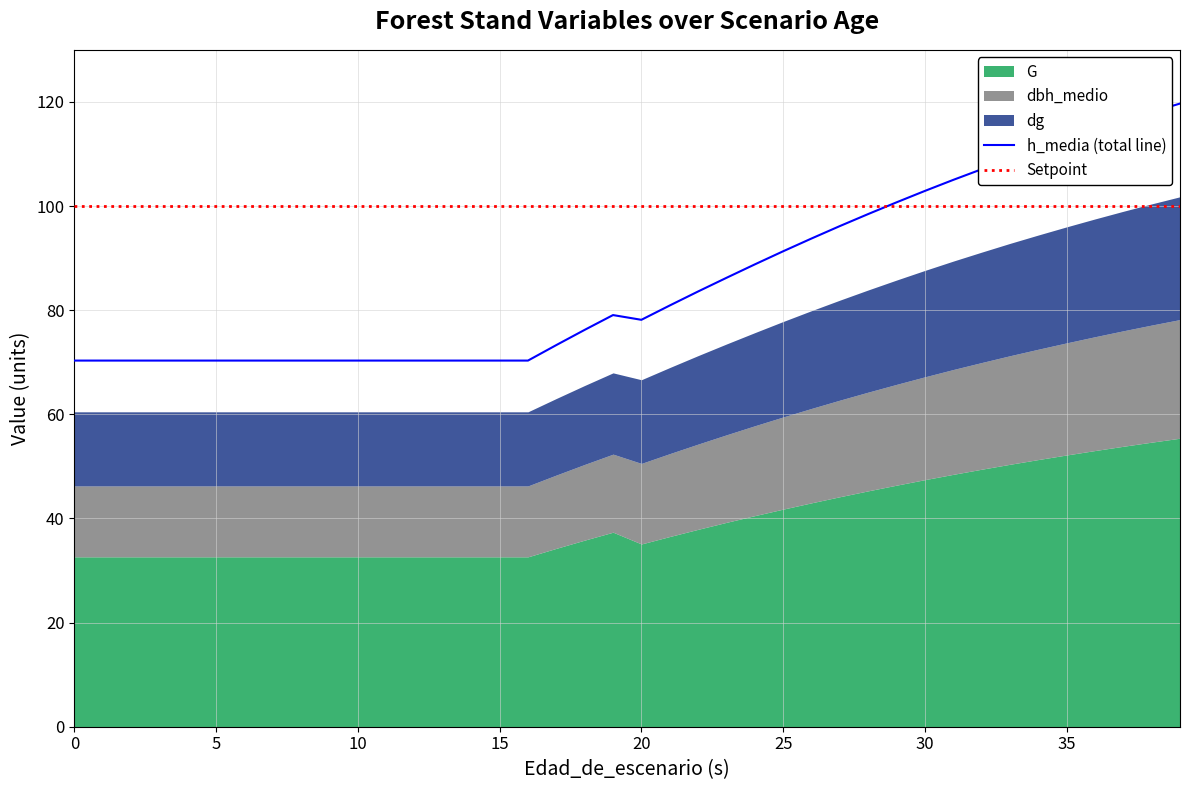

At how many categories does at least one series exceed 12?

40